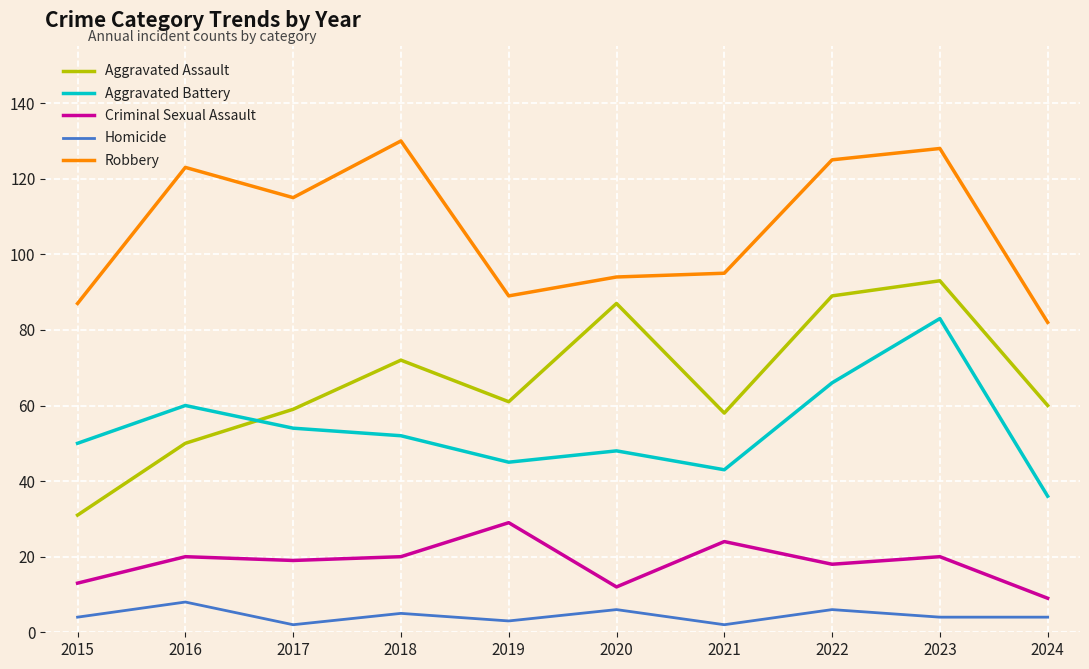

Is this an area chart (filled region under the line)?

No